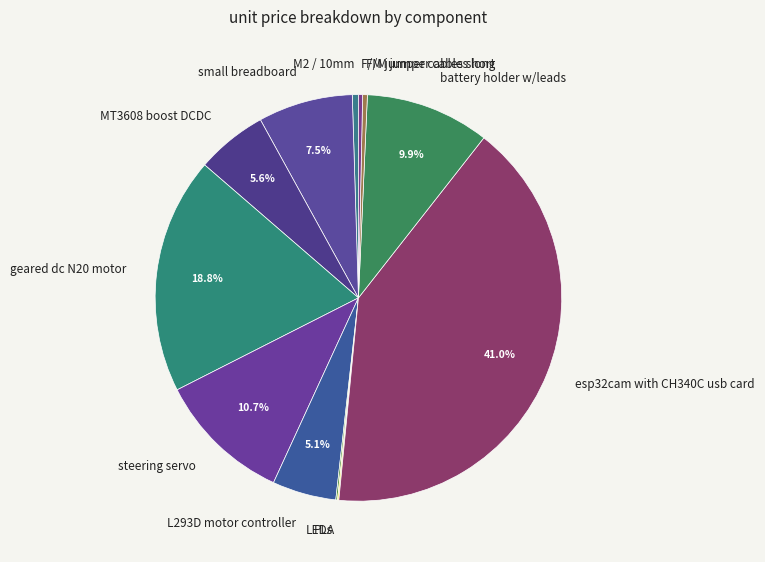

The F/M jumper cables short slice represents 0% of the pie. True or false?

True